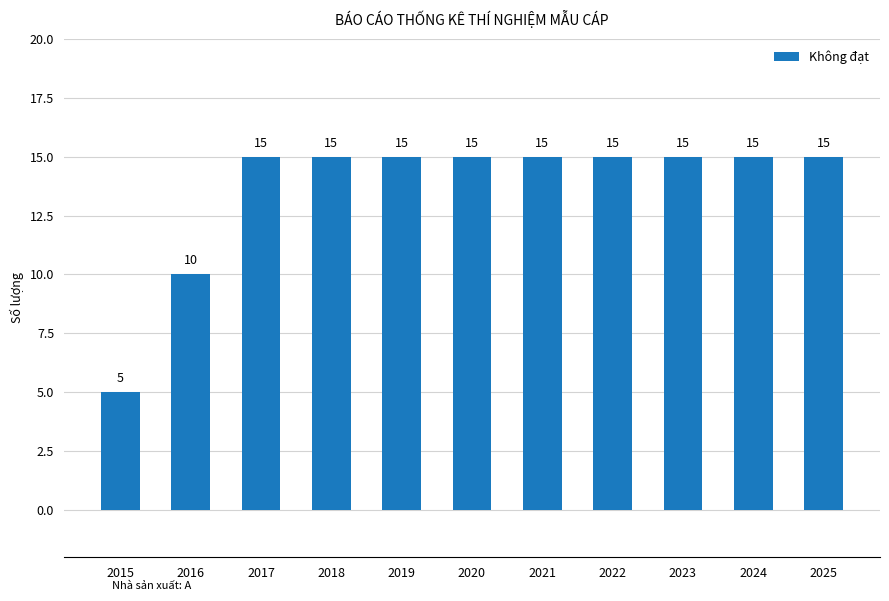

What is the sum of the values at 2022 and 2025?

30